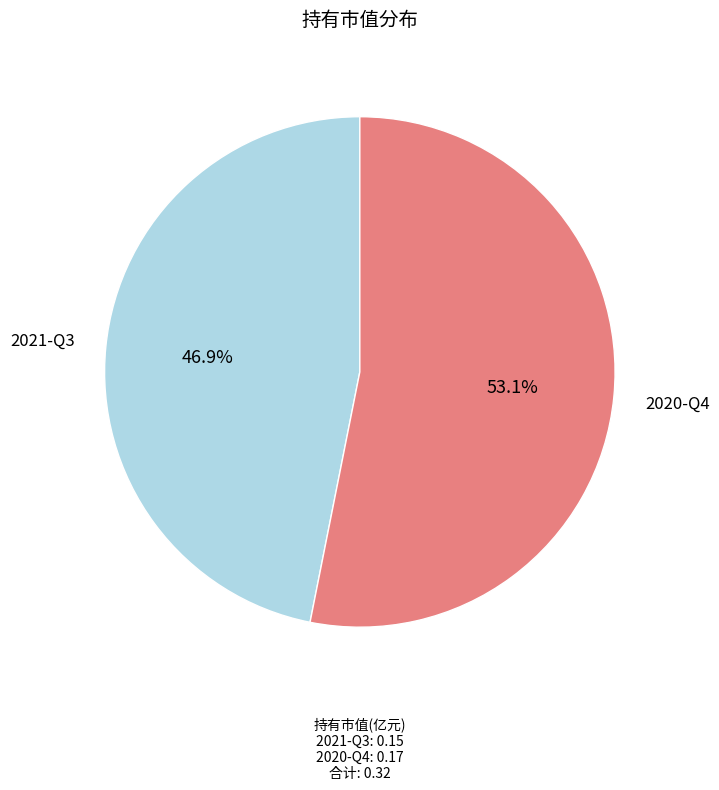

To the nearest percent, what portion does 2021-Q3 represent?

47%